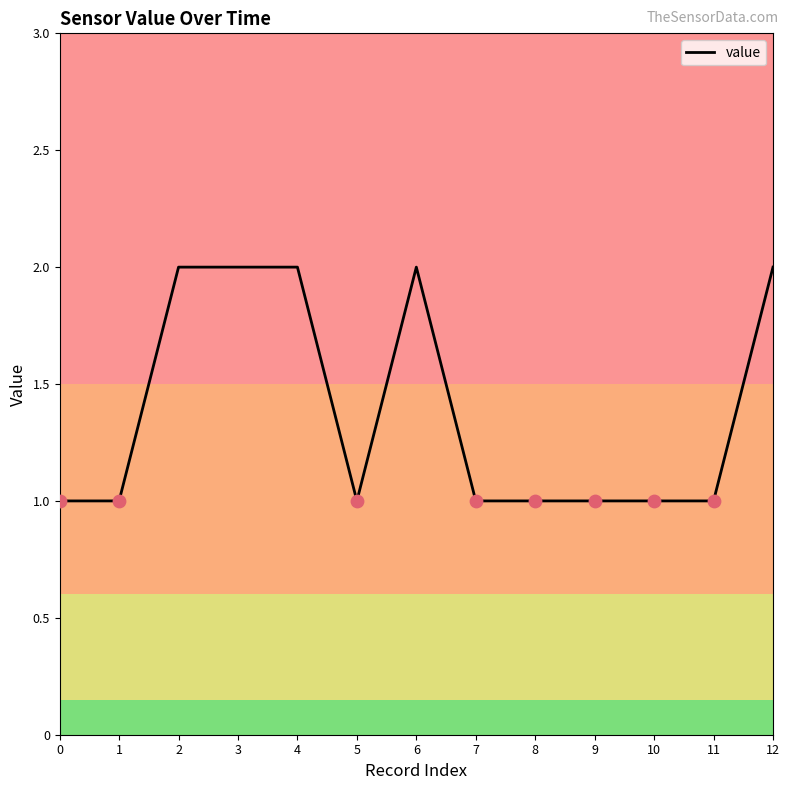

Between 8 and 12, which is larger?

12